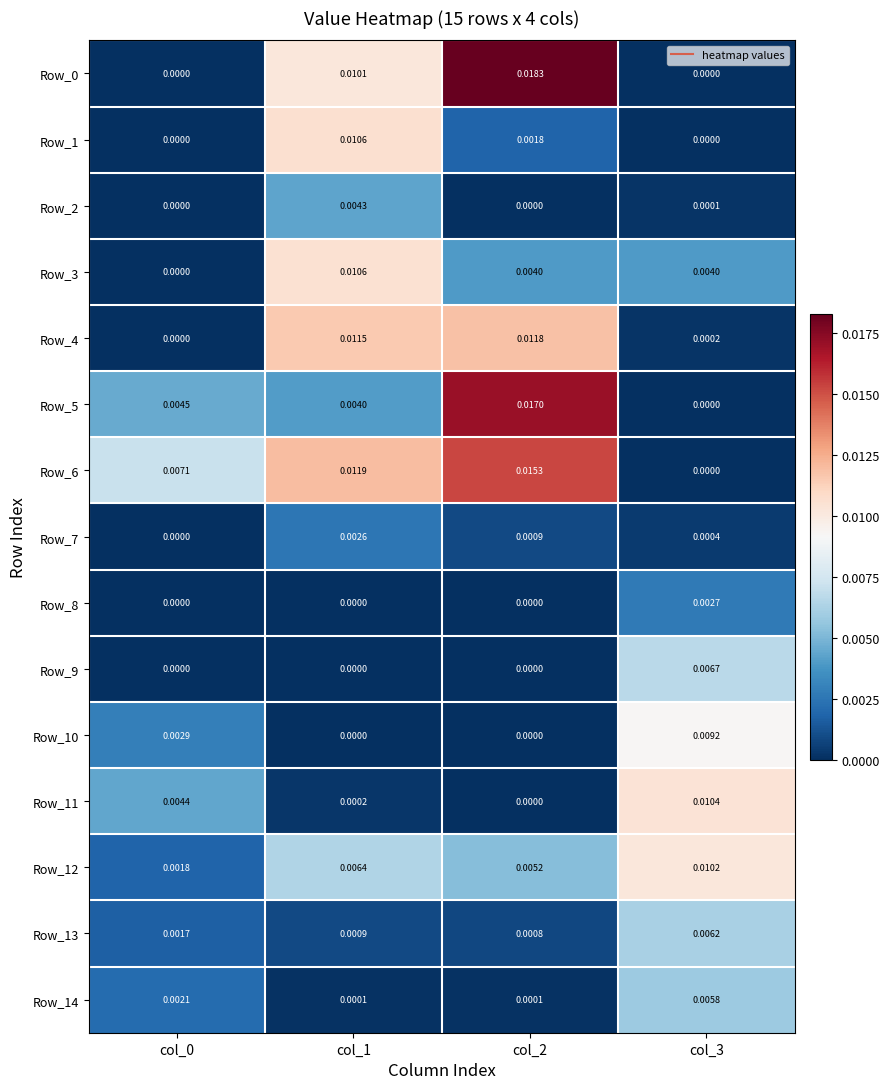

Is the value of Row_7 at col_2 greater than the value of Row_1 at col_0?

Yes